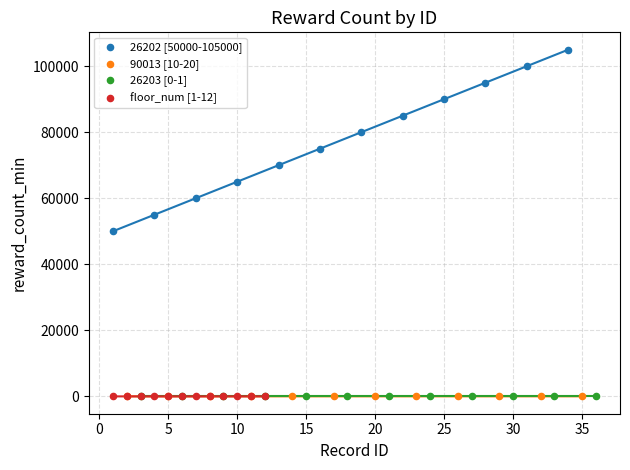

Which series contains the highest Y value?

26202 [50000-105000]